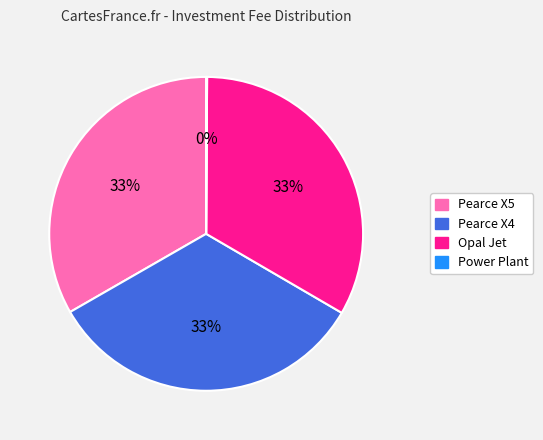

Is the sum of Opal Jet and Pearce X4 greater than half?

Yes